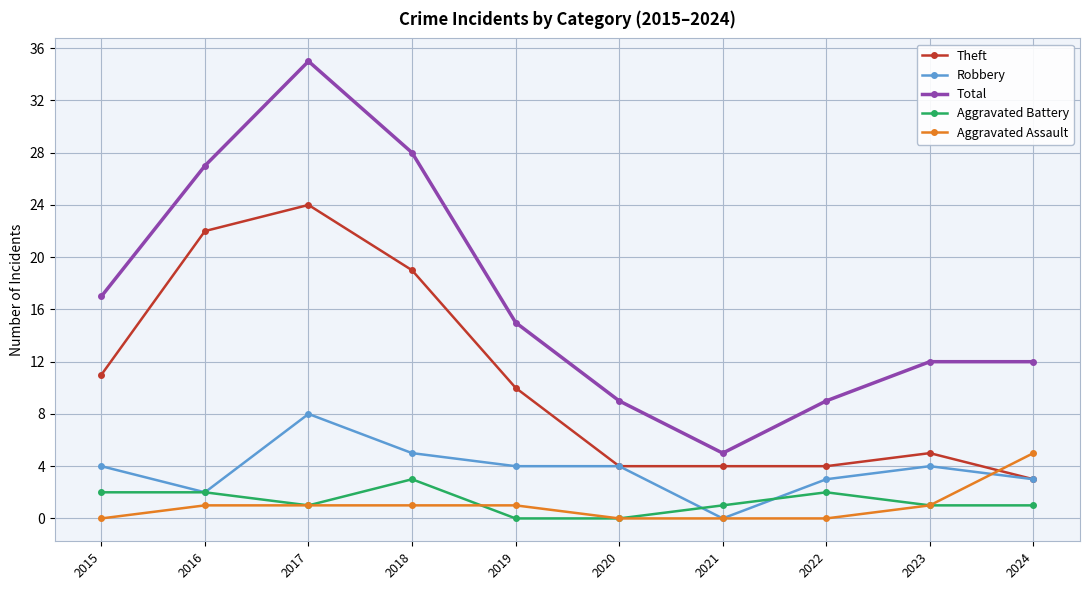

Which label corresponds to the largest value in the chart?

2017